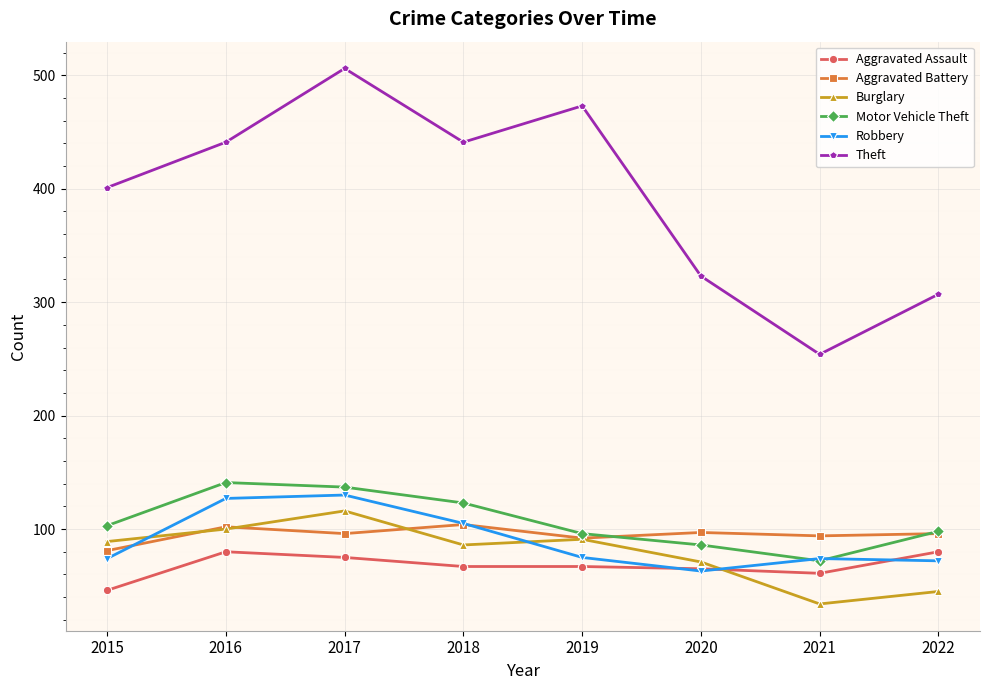

Is it true that Aggravated Battery equals 94 at 2021?

True